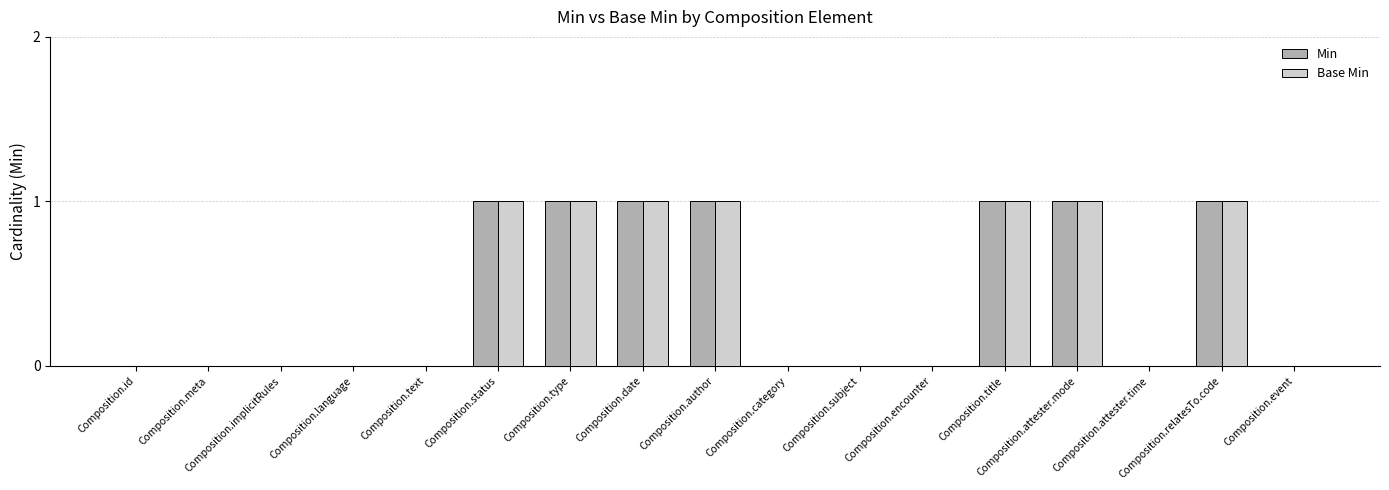

The Min series shows 1 at Composition.date. True or false?

True